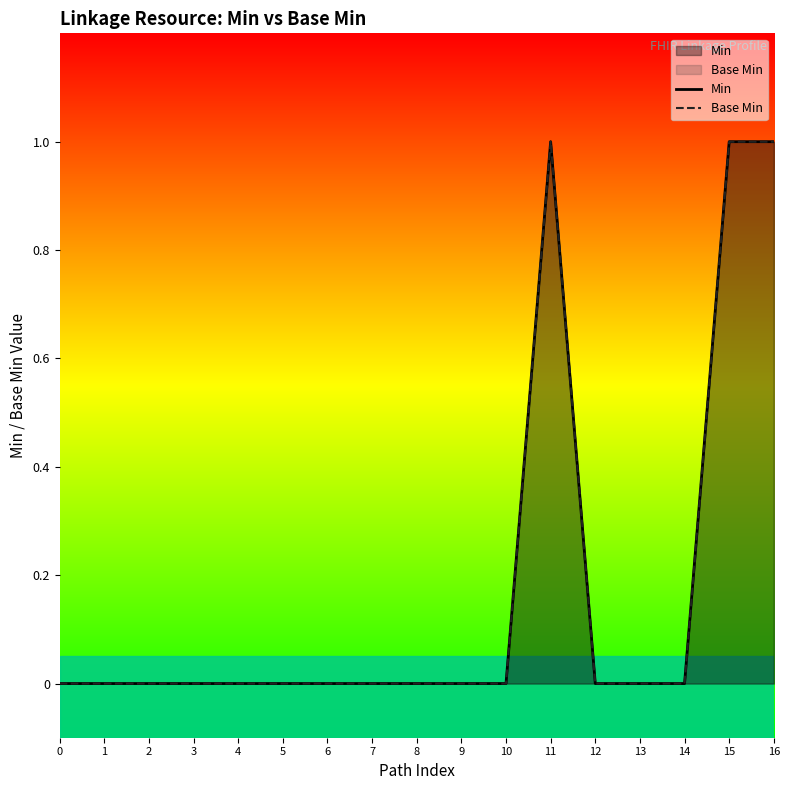

True or false: Min and Base Min cross at least once.

False